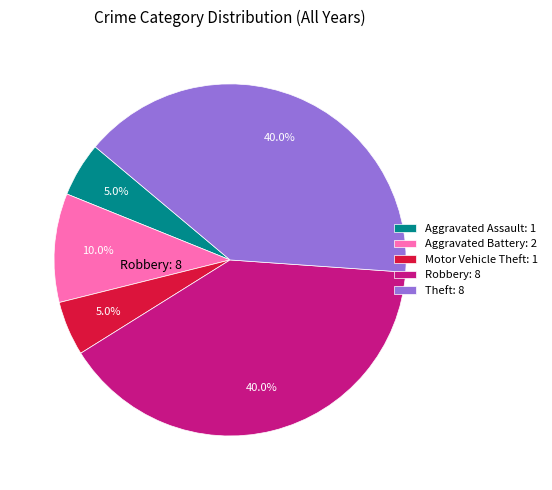

Is there a majority slice in this chart?

No